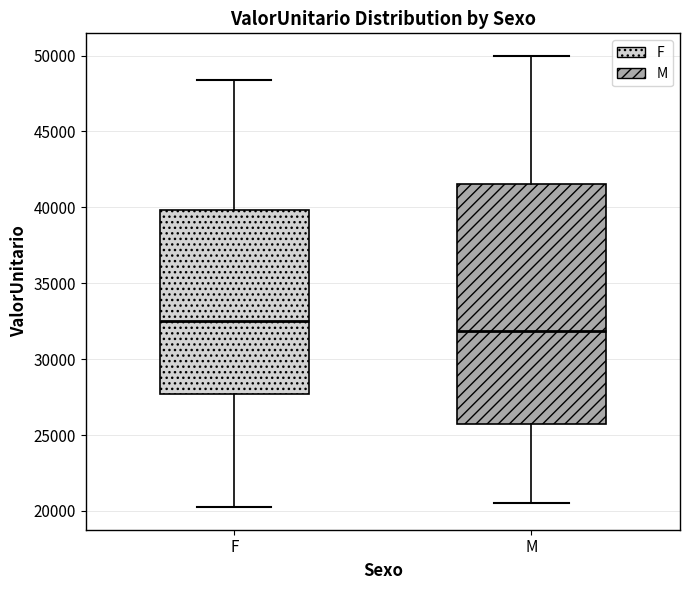

Reading left to right, transcribe this box plot: for each box, give where its median line is, the range the box spans, and where its two whiskers end, as read against the y-axis. The values are not printed on the chart, so give them approximately, as read against the axis.

F: median 32500, box 27500 to 40000, whiskers 20000 to 48500
M: median 32000, box 26000 to 41500, whiskers 20500 to 50000